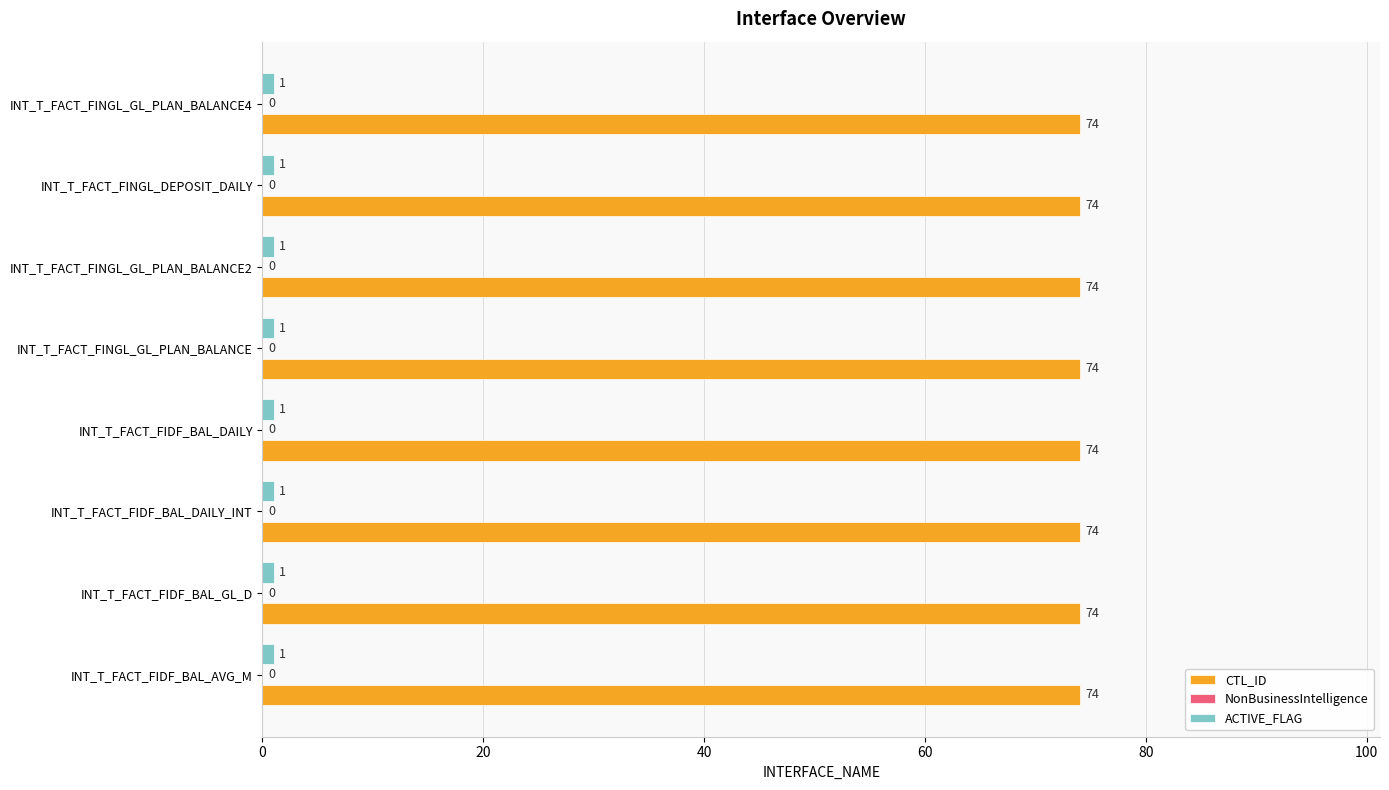

What is the highest value of the CTL_ID series?

74